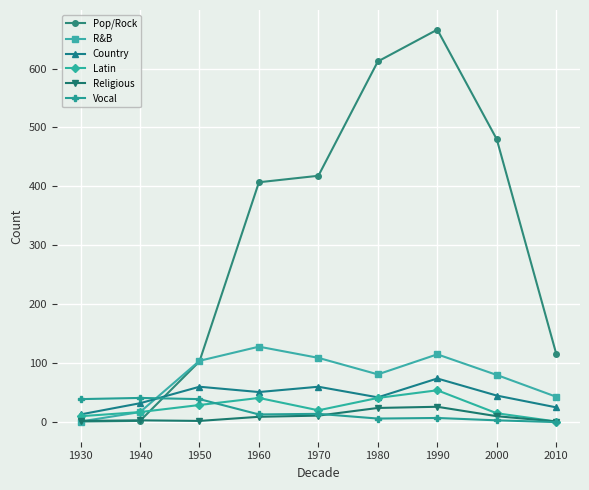

What is the total value across all series at 1940?

112